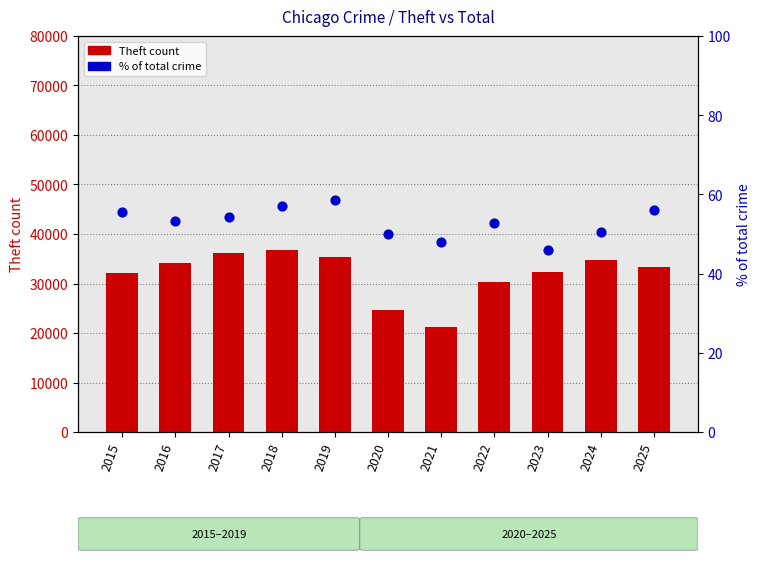

Is the value of Theft count at 2018 greater than the value of % of total crime at 2024?

Yes